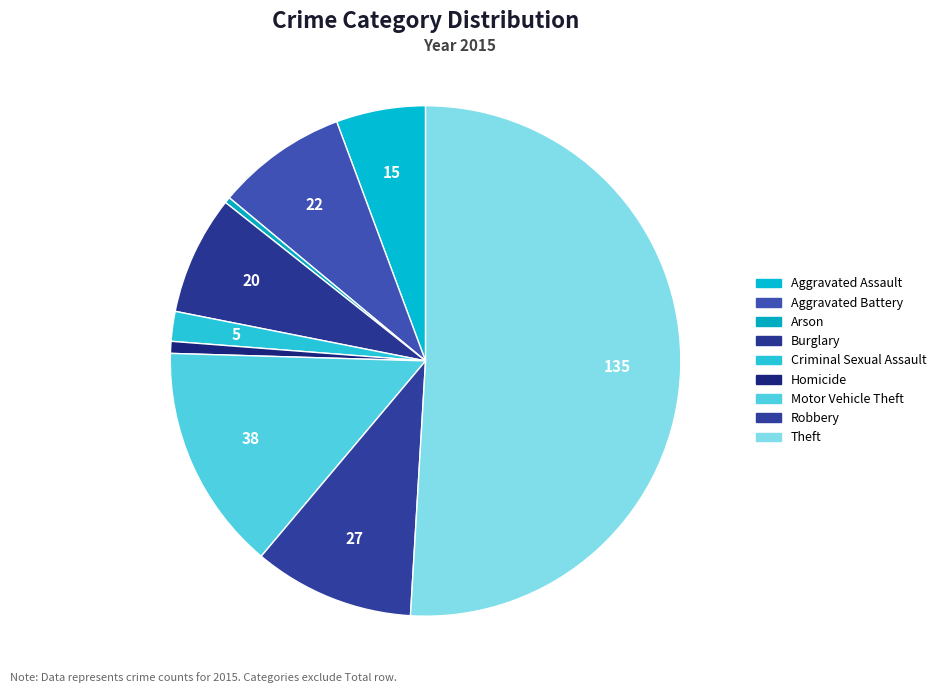

To the nearest percent, what percentage of the pie is Homicide?

1%